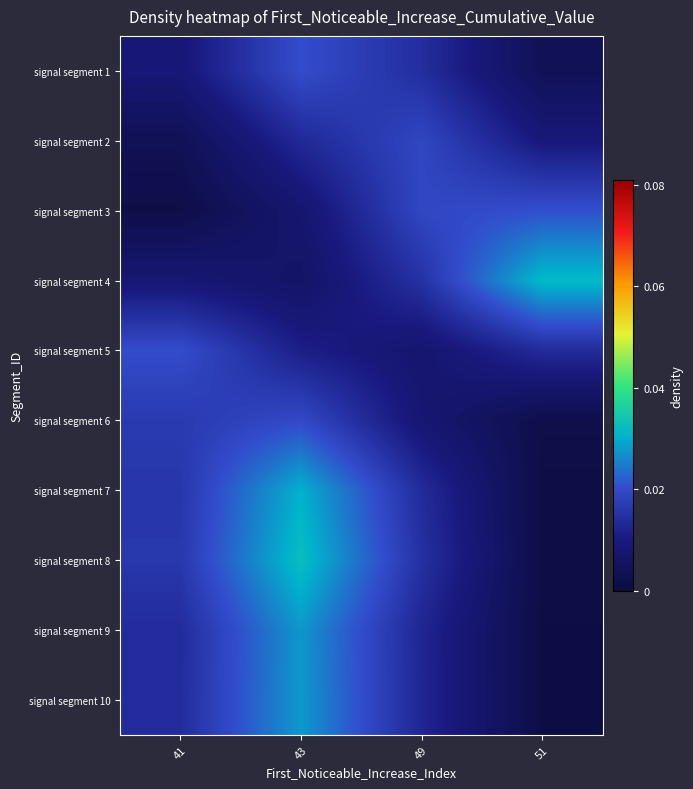

At which category is the sum across all series the highest?

43